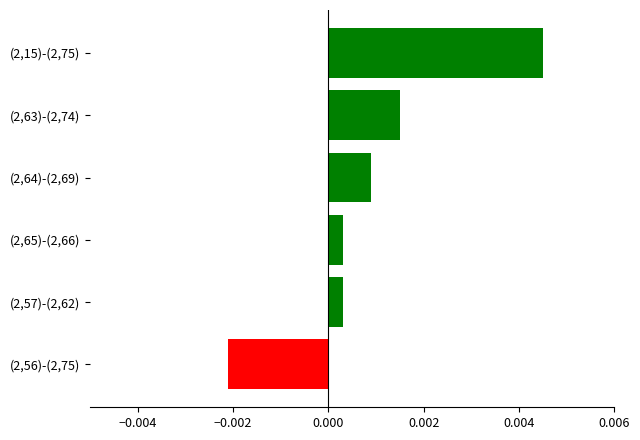

Which label corresponds to the smallest value in the chart?

(2,56)-(2,75)